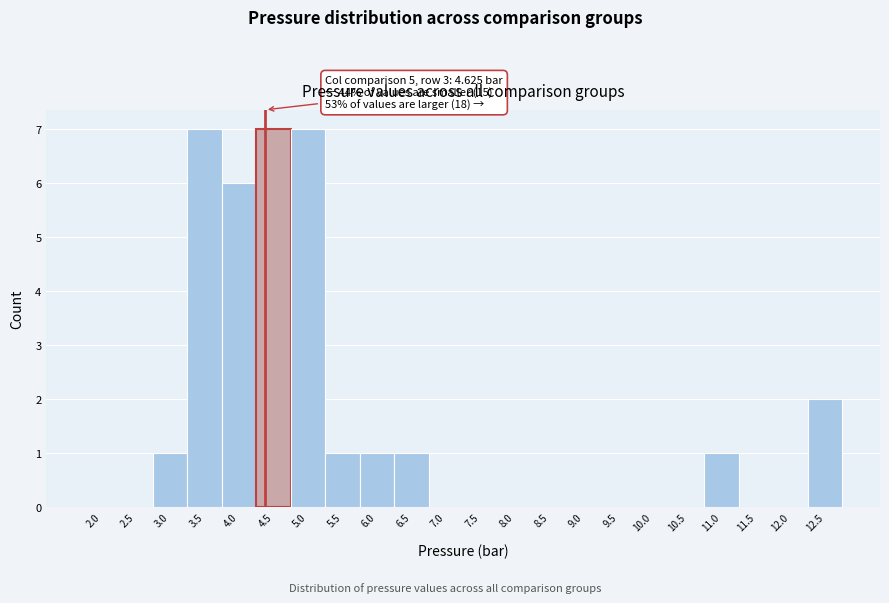

Reading left to right, extract all data points from this chart.

2.0=0	2.5=0	3.0=1	3.5=7	4.0=6	4.5=7	5.0=7	5.5=1	6.0=1	6.5=1	7.0=0	7.5=0	8.0=0	8.5=0	9.0=0	9.5=0	10.0=0	10.5=0	11.0=1	11.5=0	12.0=0	12.5=2